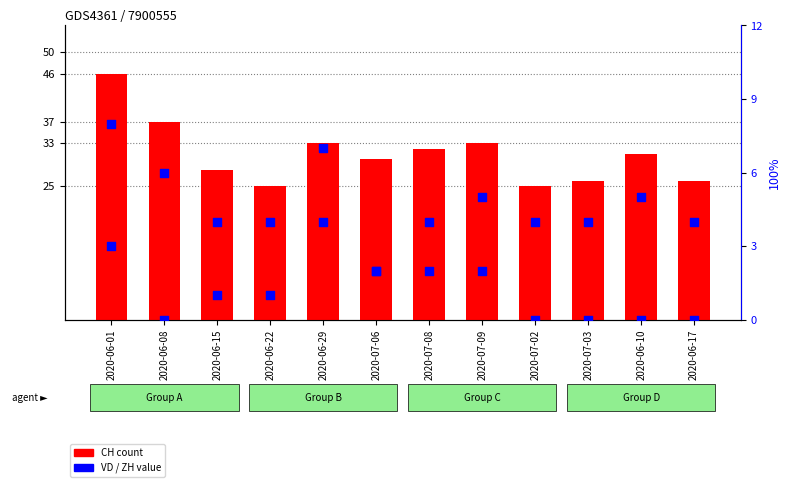

Which series contains the lowest Y value?

VD value